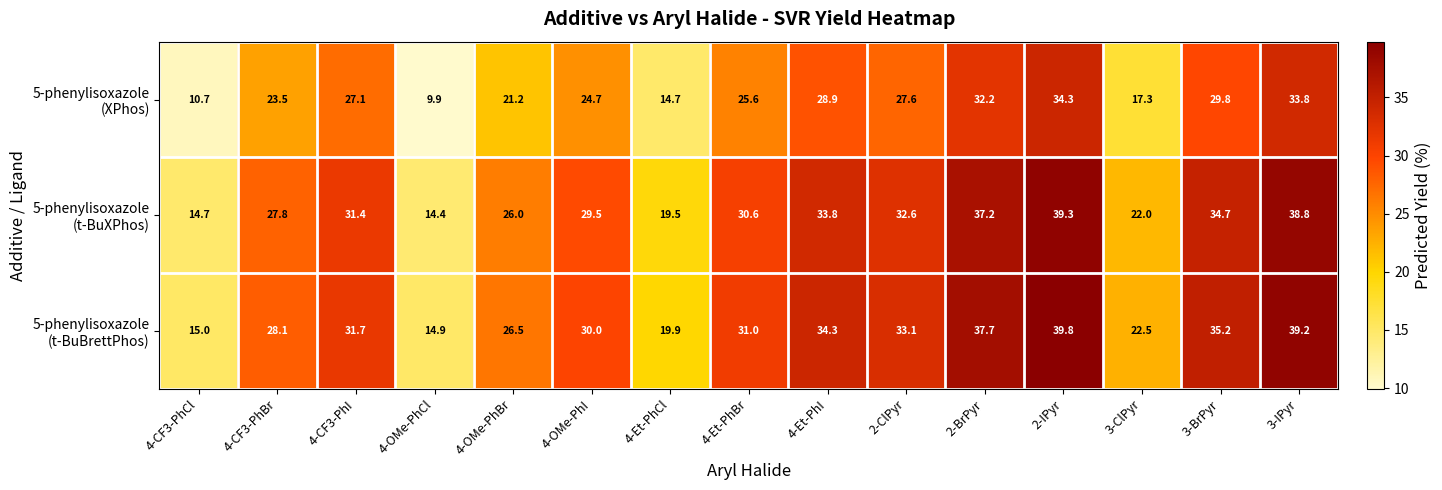

At which category is the sum across all series the highest?

2-IPyr